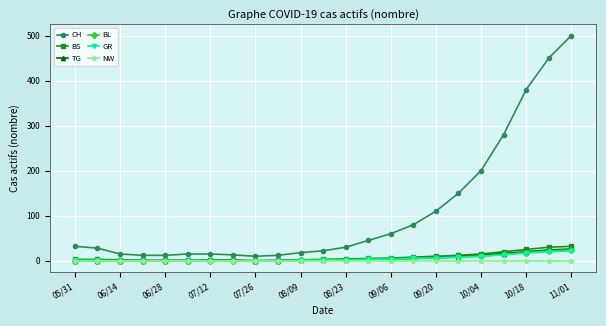

Which series has the largest range (max minus min)?

CH